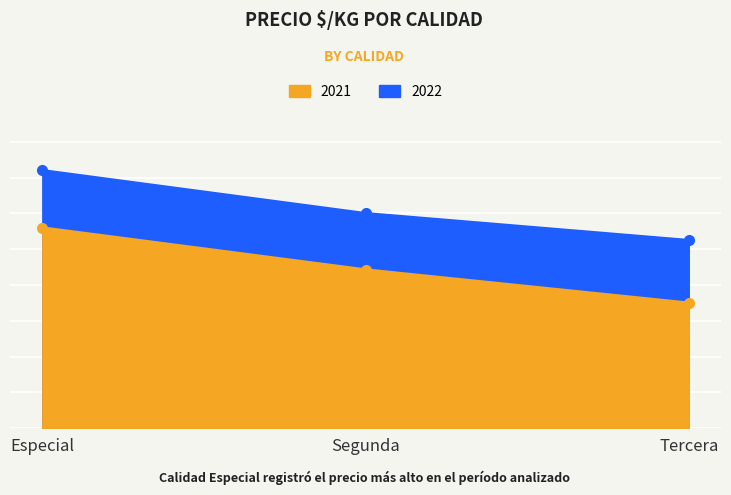

What is the highest value of the 2022 series?

1800